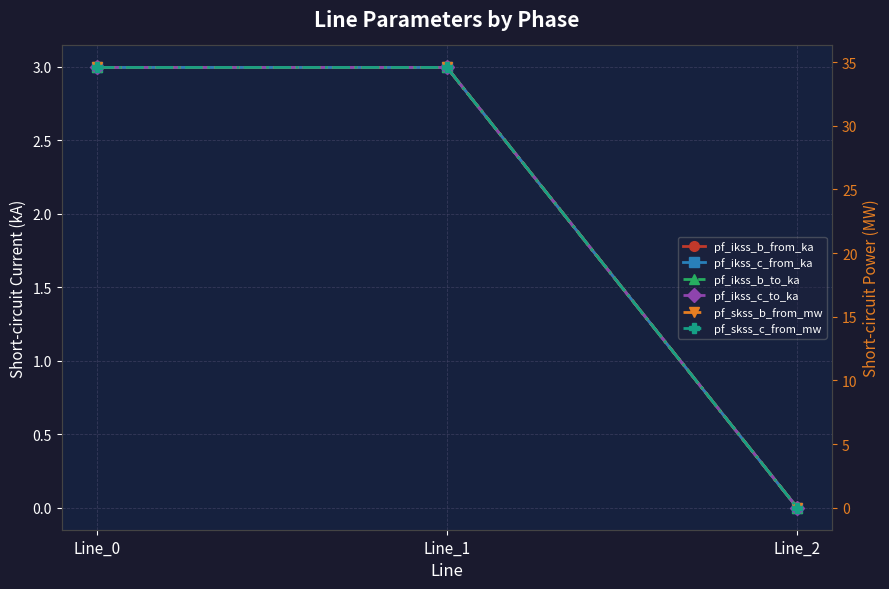

Where does the pf_ikss_c_to_ka series first go above 2?

Line_0